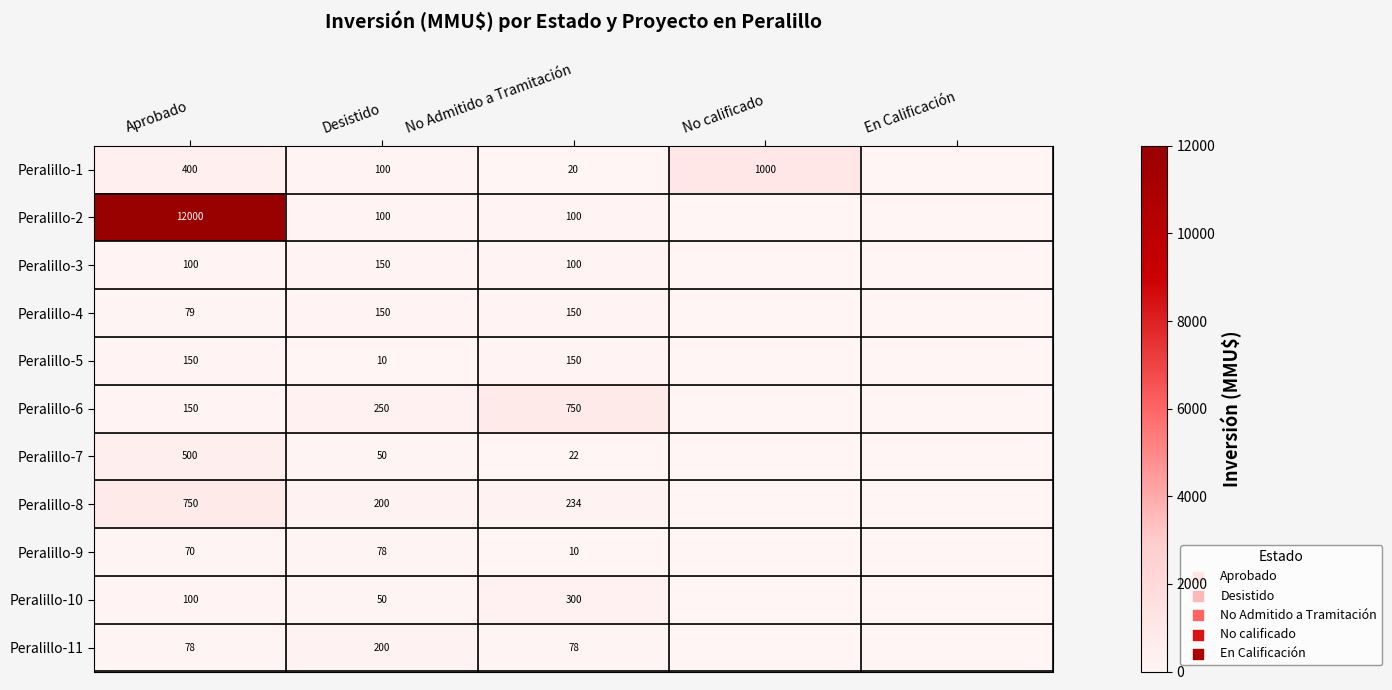

True or false: Peralillo-6 has a value of 150 at Aprobado.

True